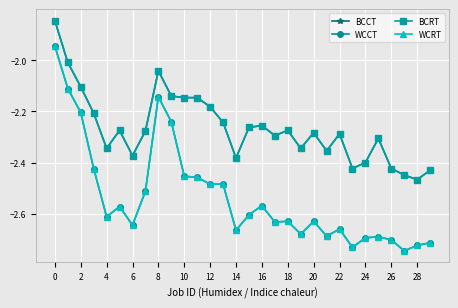

True or false: WCRT and BCRT cross at least once.

False